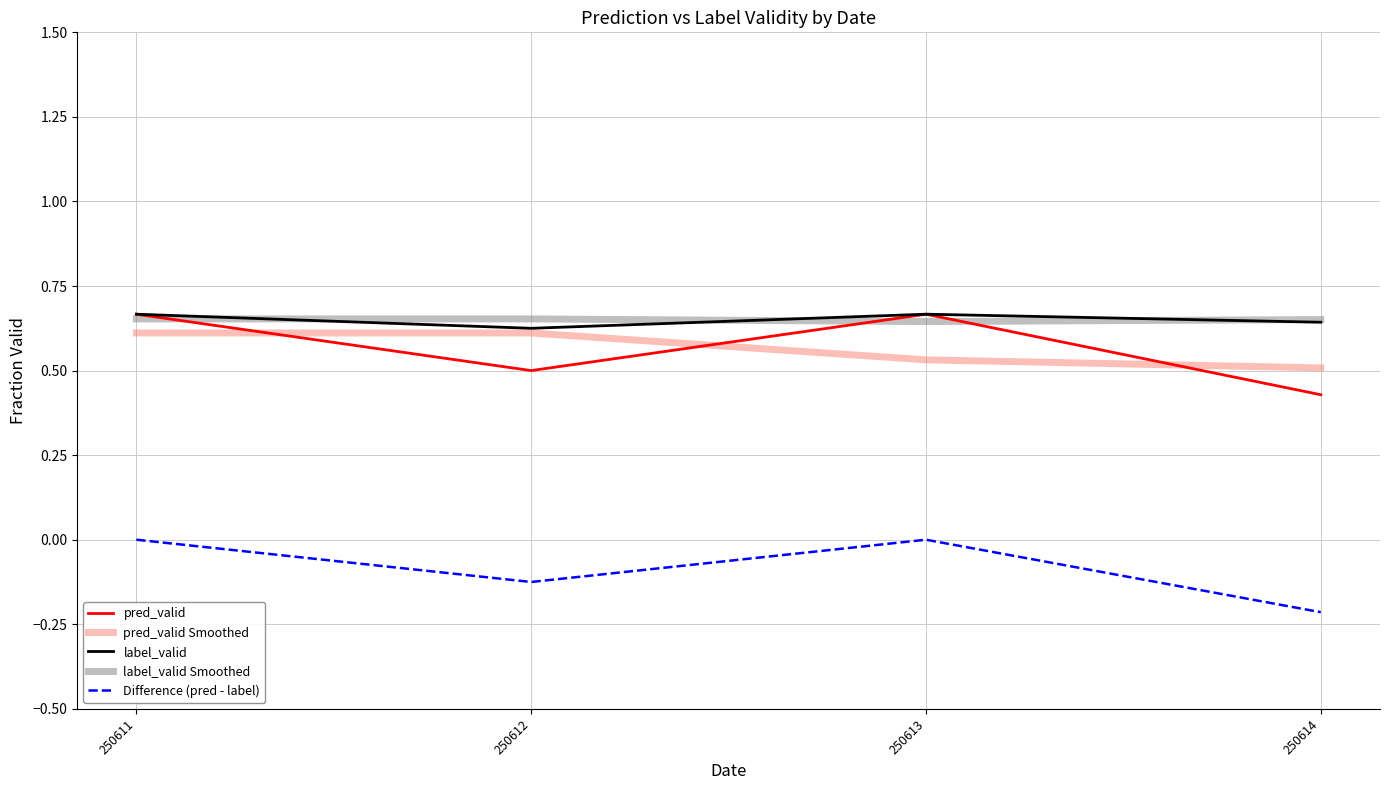

What is the total value across all series at 250614?

2.0